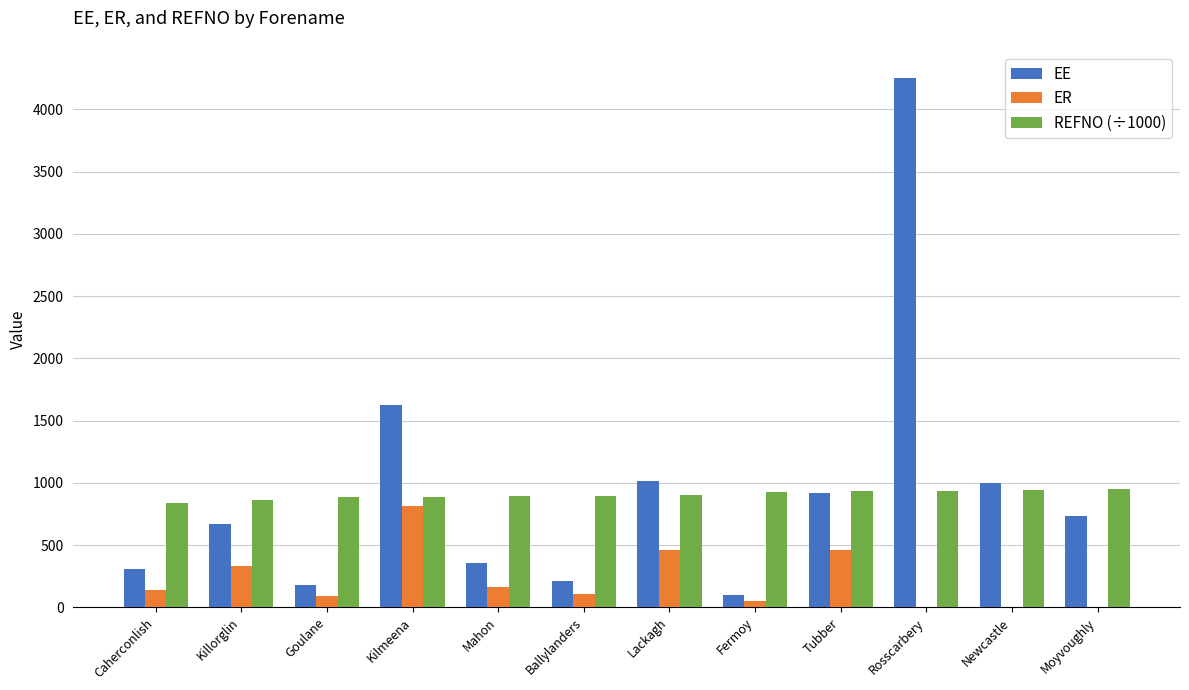

What is the total value across all series at Tubber?

2308.3